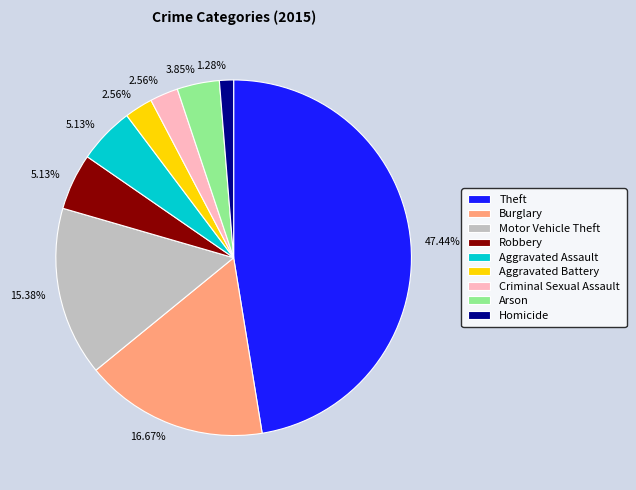

Which slice is the largest?

Theft